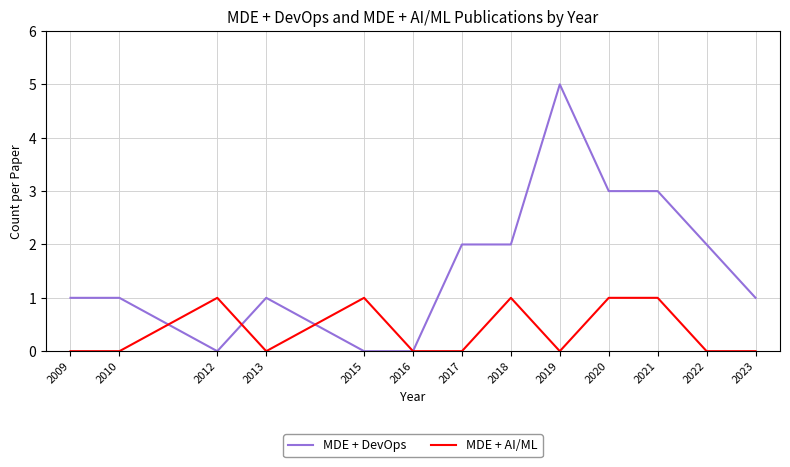

Rank the series at 2015 from highest to lowest value.

MDE + AI/ML, MDE + DevOps